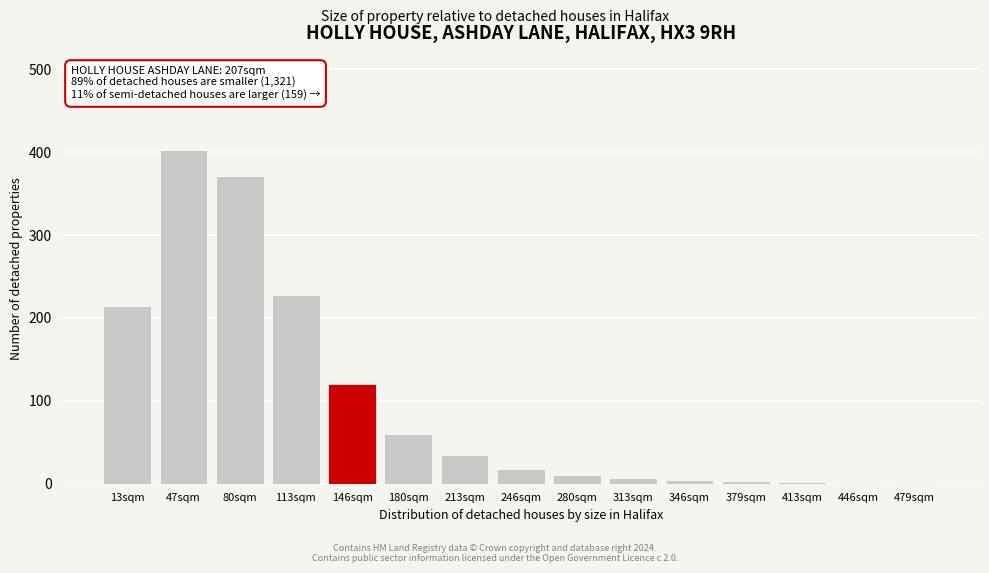

What is the approximate value at 113sqm?

228